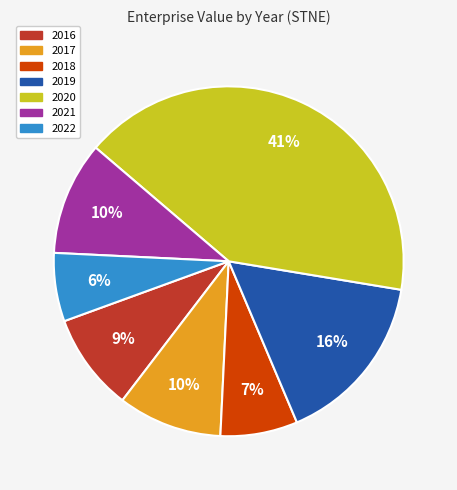

True or false: 2020 accounts for 52% of the total.

False